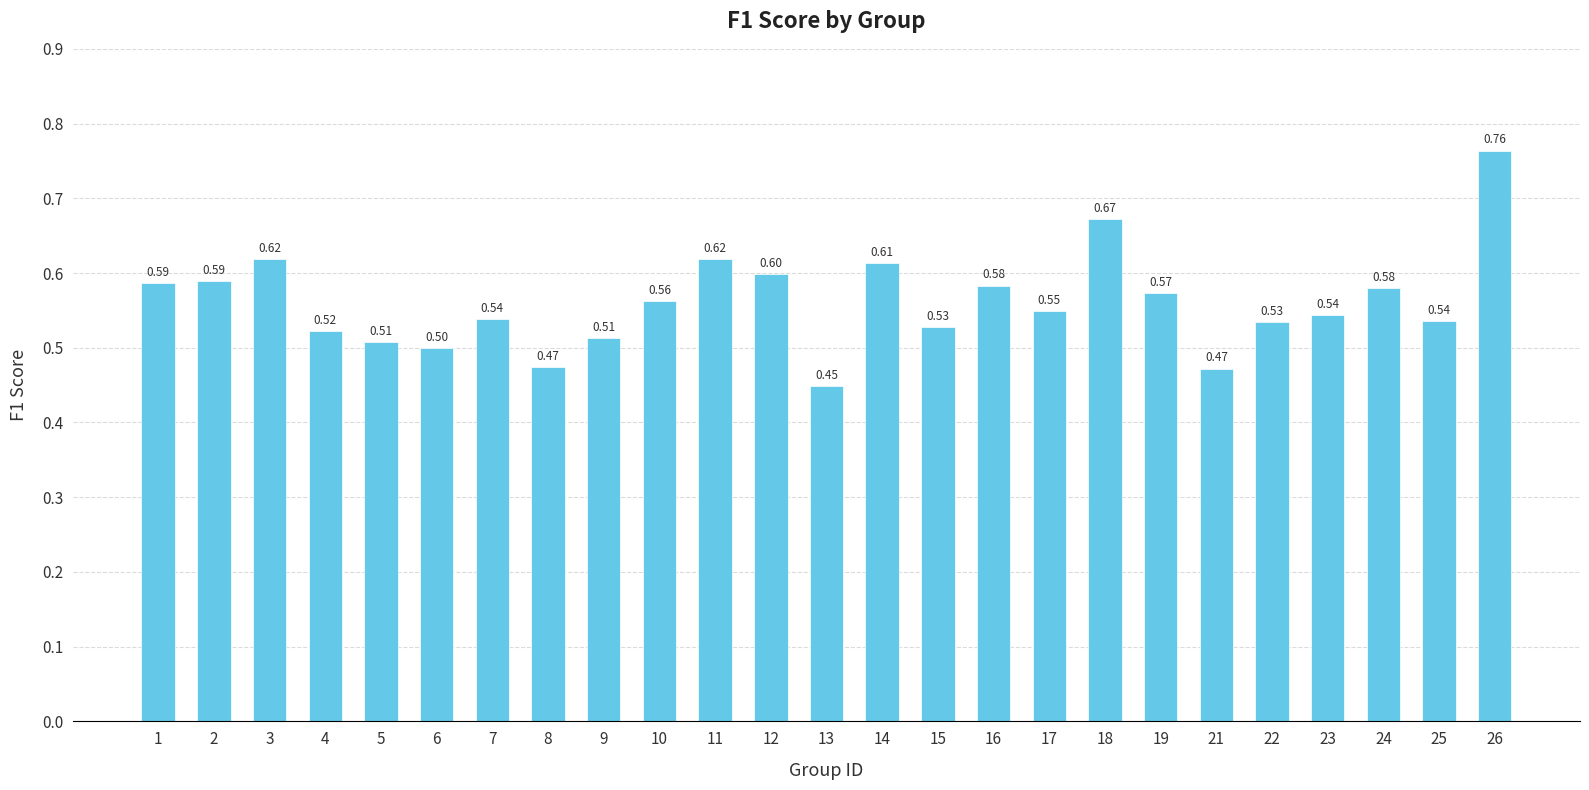

What is the difference between the maximum and minimum values?

0.3